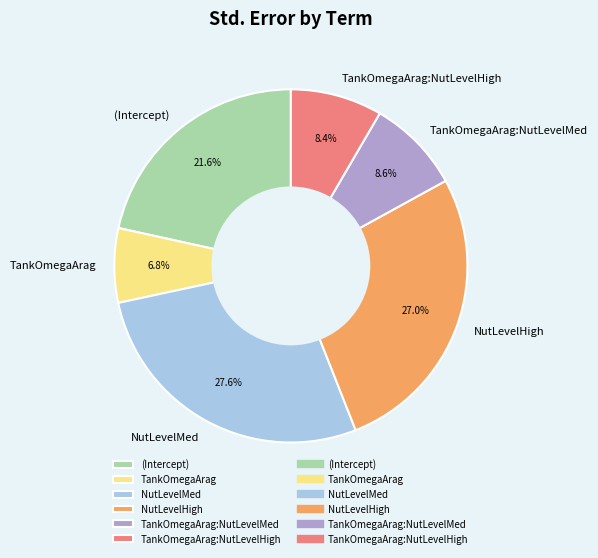

Does any single category account for the majority?

No